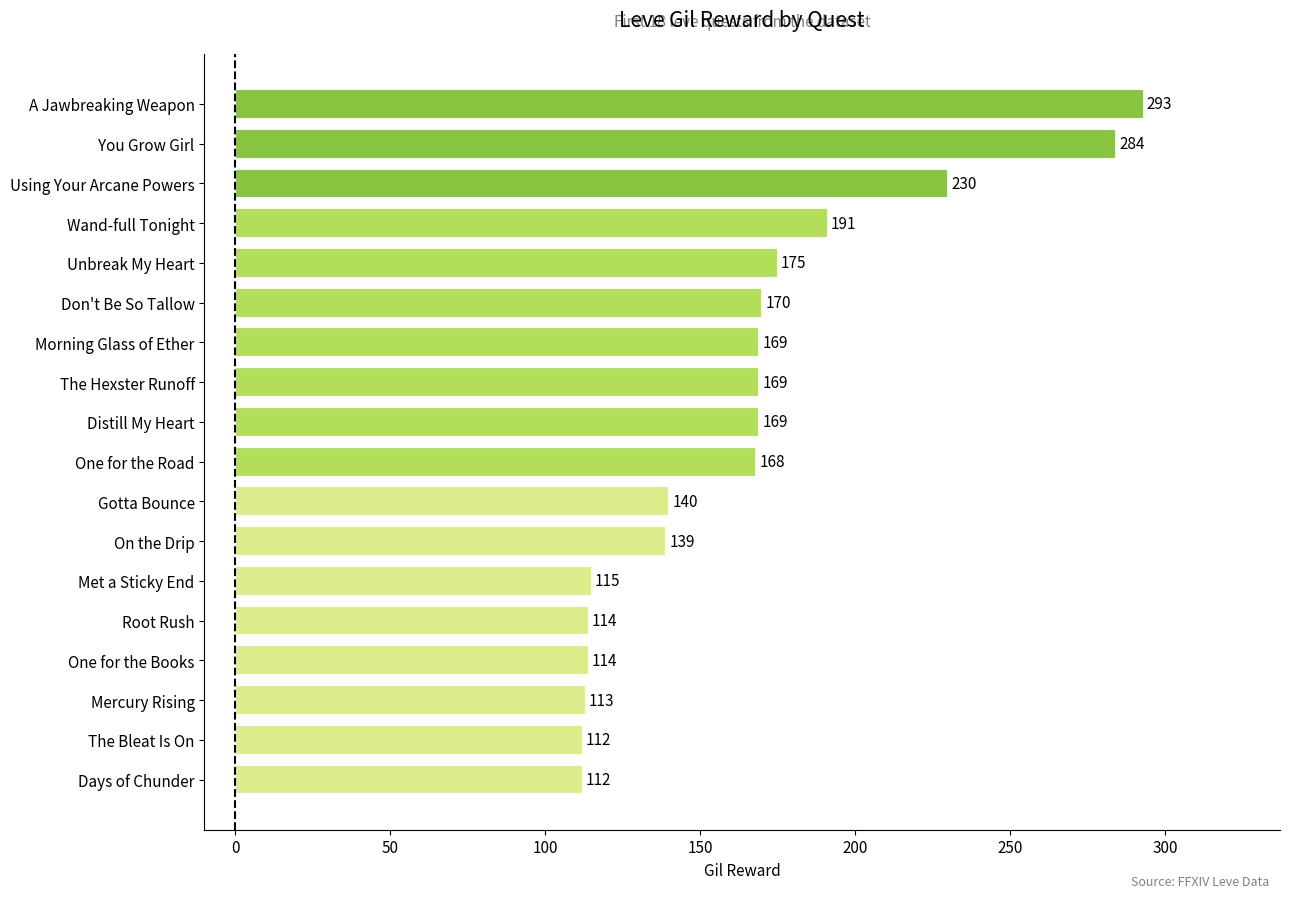

How many bars are there in total?

18